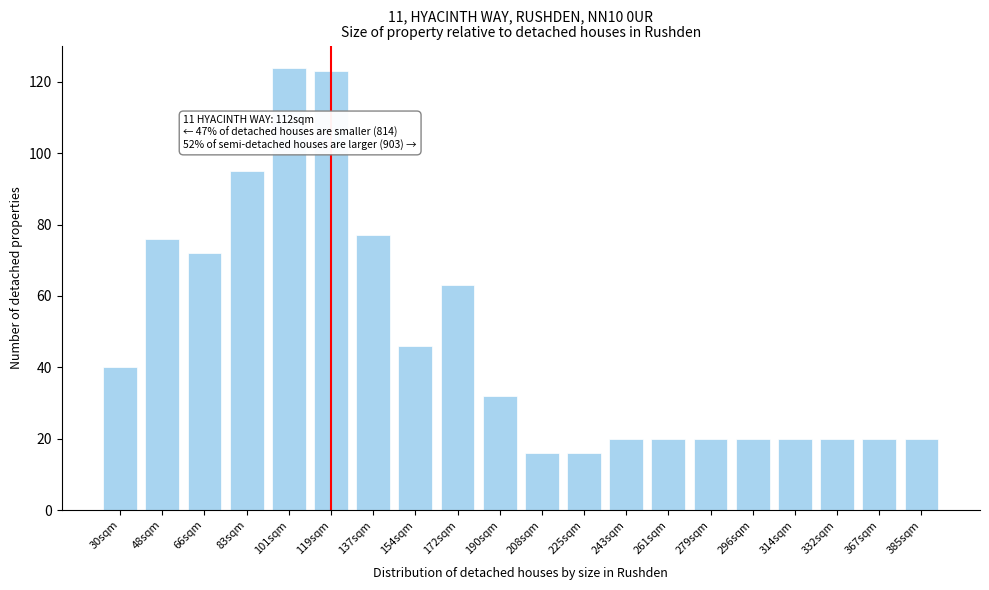

Reading left to right, list all the values displayed in this chart.

40	76	72	95	124	123	77	46	63	32	16	16	20	20	20	20	20	20	20	20